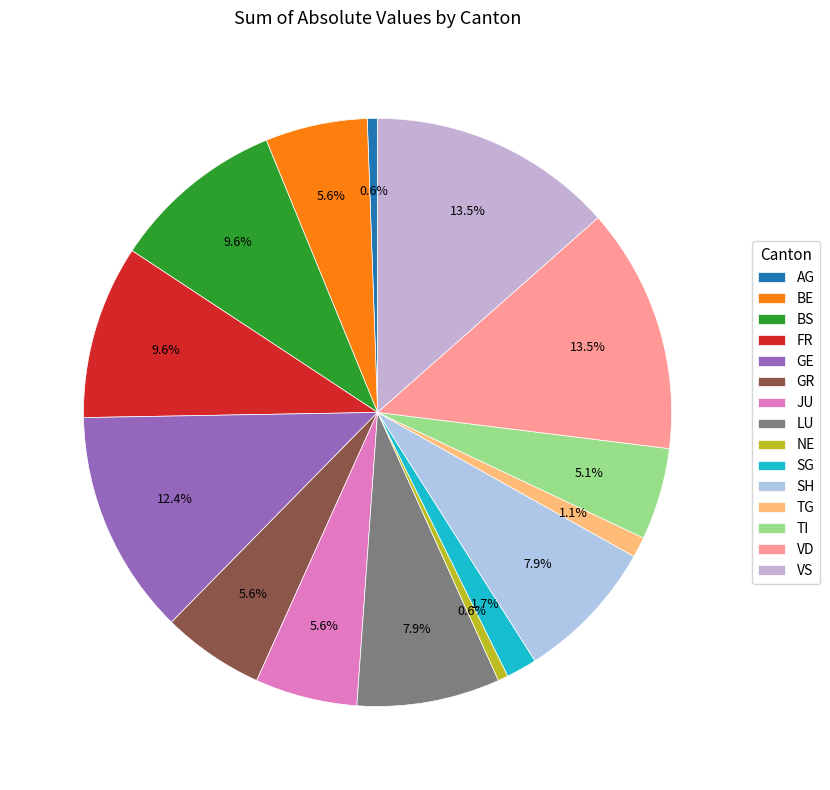

Does any single category account for the majority?

No